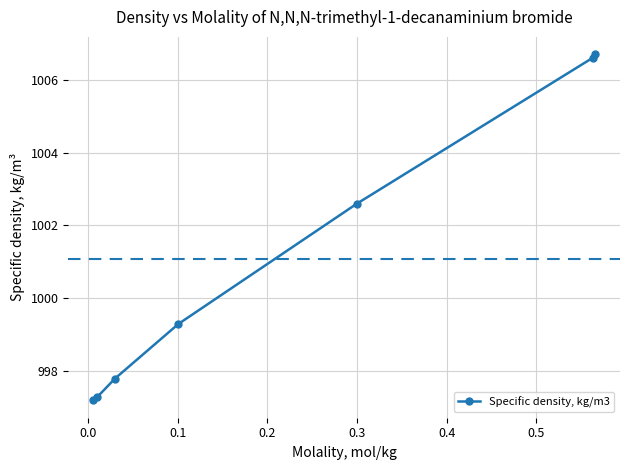

What is the greatest value displayed?

1006.7